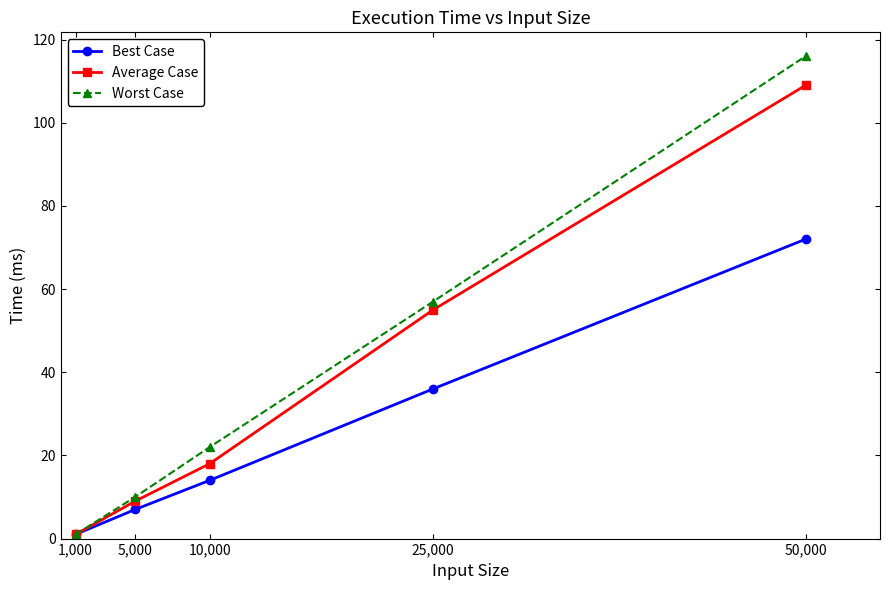

At which label is Worst Case closest to 58?

25,000